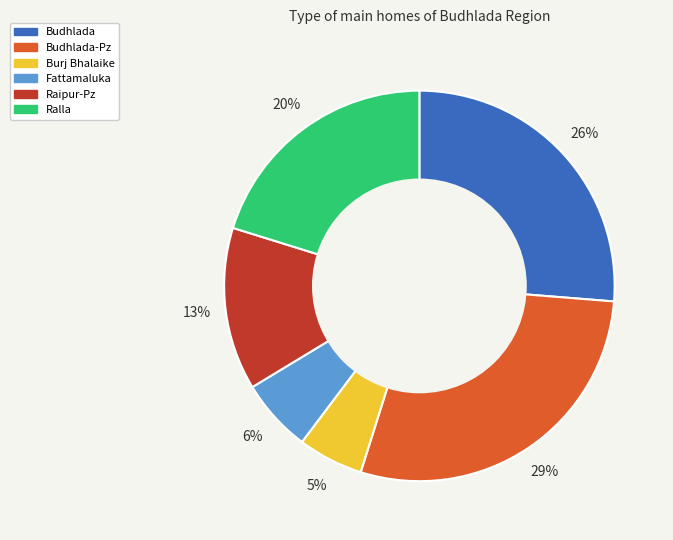

To the nearest percent, what is the combined percentage of Budhlada and Ralla?

46%